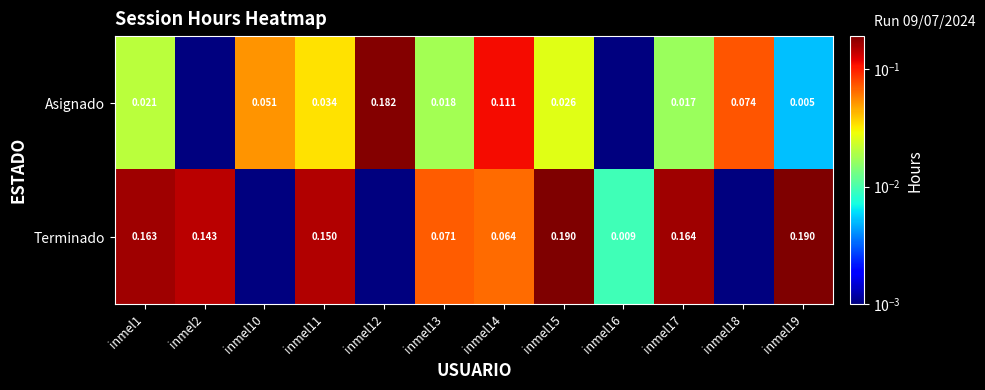

Count the number of categories in the chart.

12